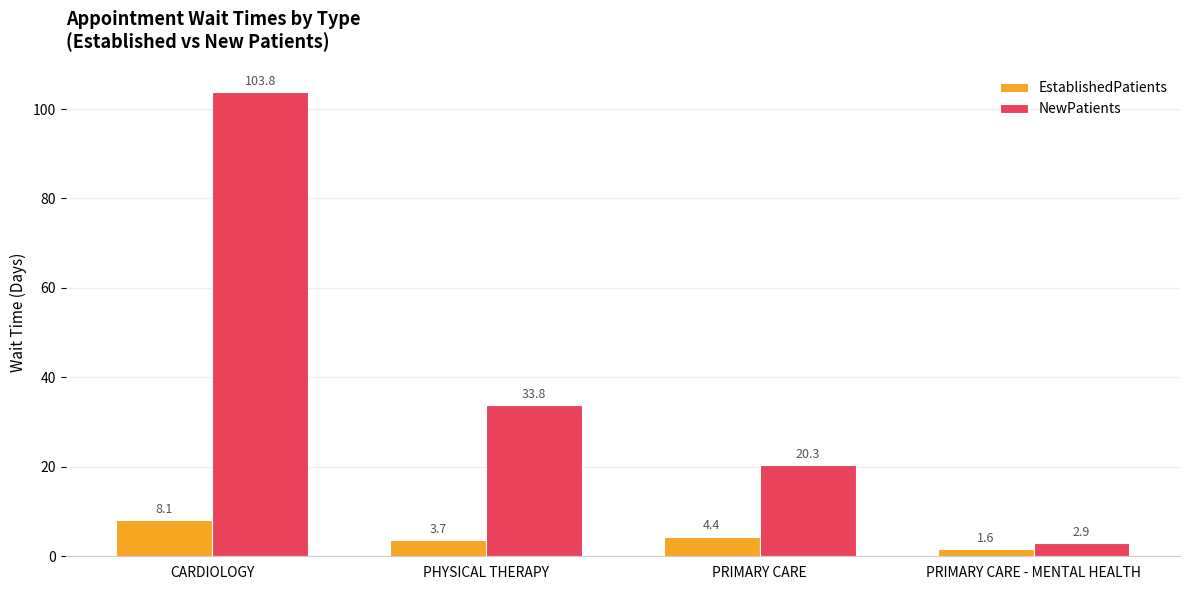

Which series has the widest spread of values?

NewPatients